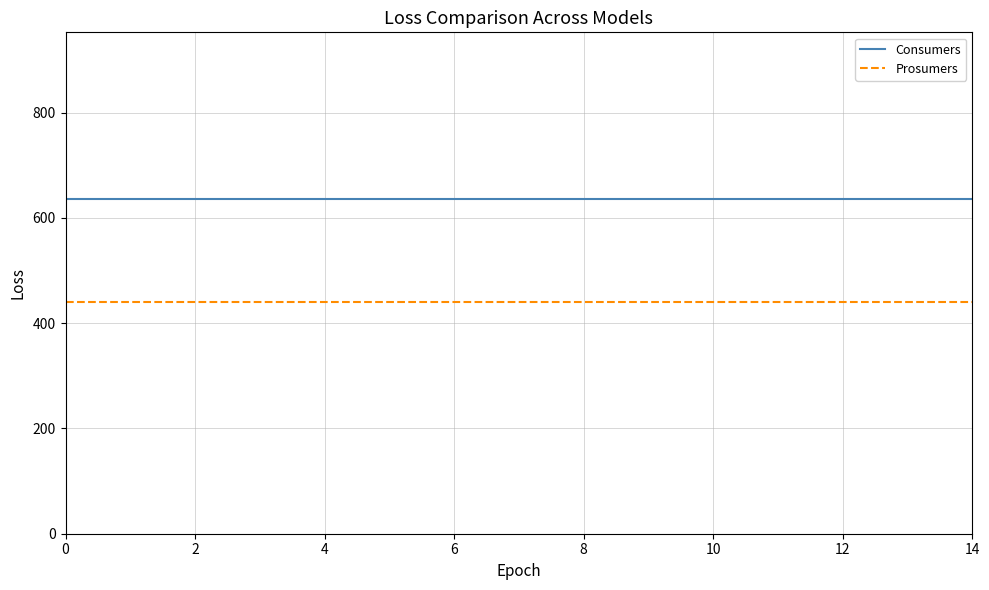

What is the minimum value for Consumers?

635